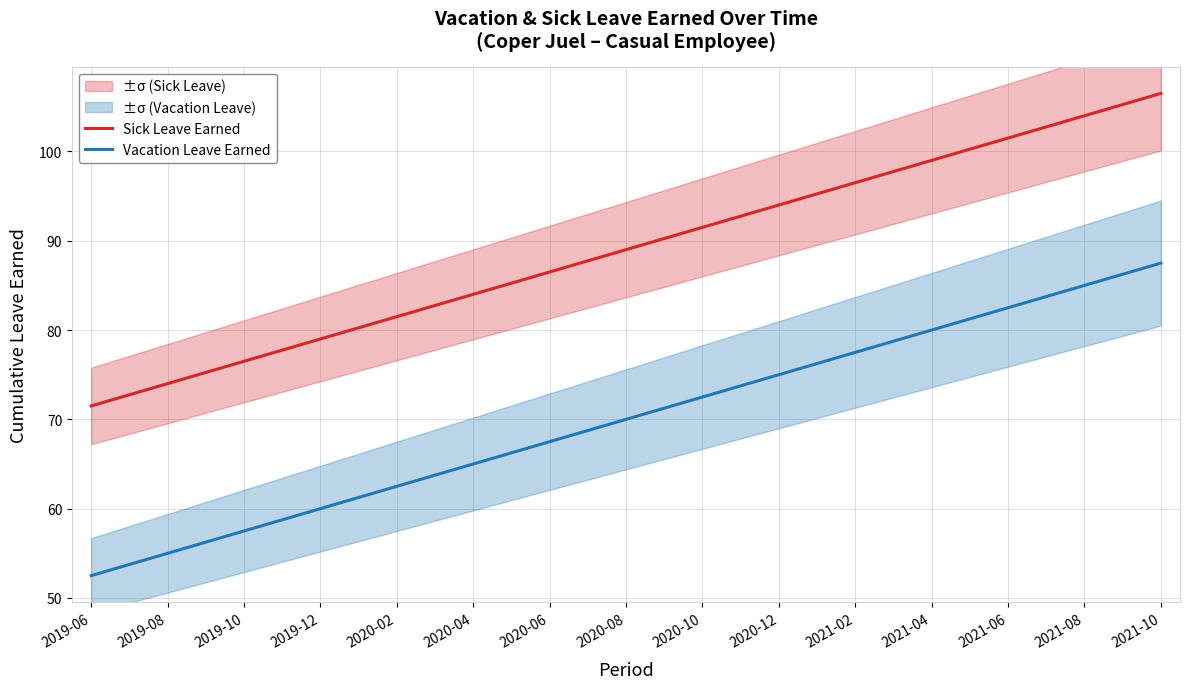

What is the difference between the second highest and minimum values in the Vacation Leave Earned series?

33.8